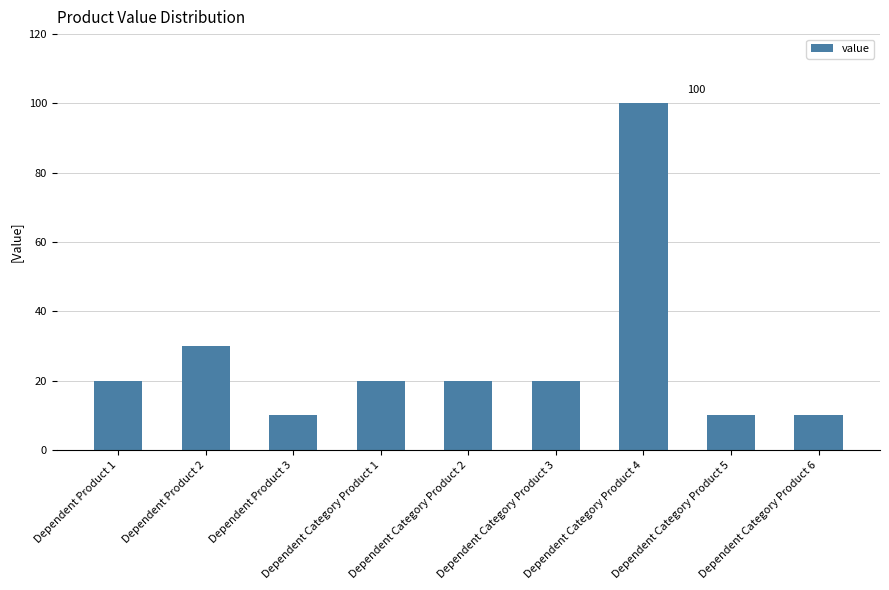

What is the difference between the second highest and second lowest values?

20